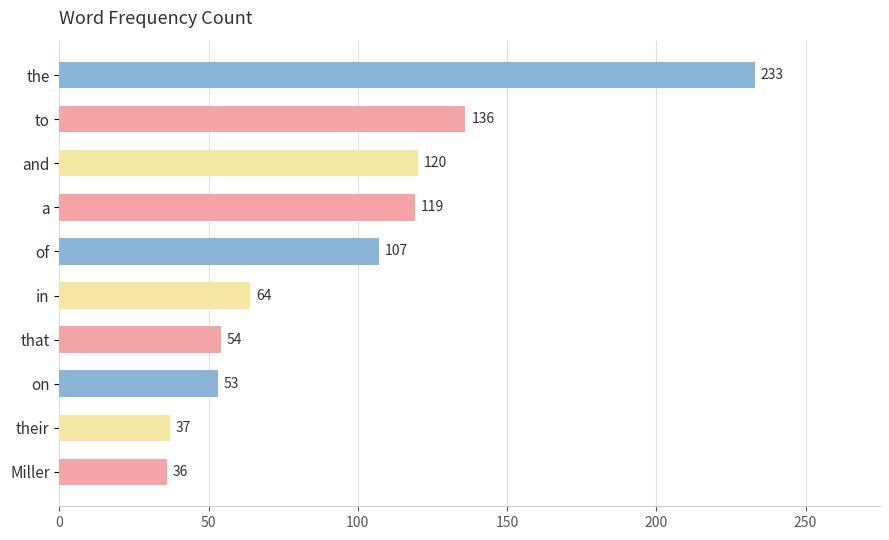

What is the difference between the maximum and second lowest values?

196